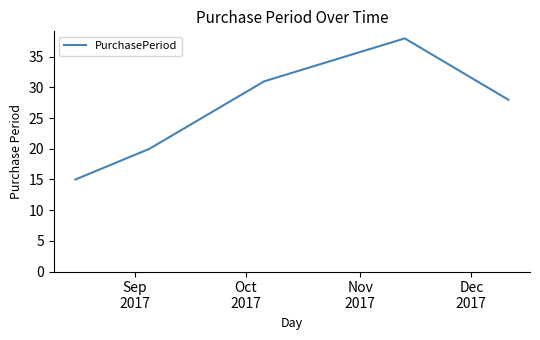

What is the sum of all values?

132